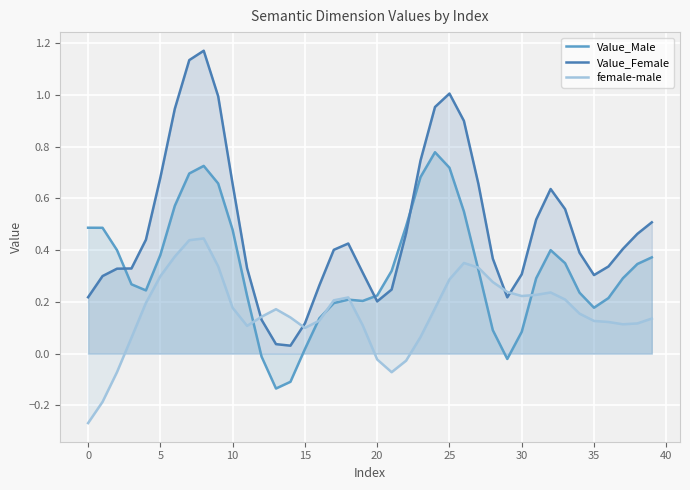

What is the sum of the female-male values at 13 and 32?

0.4